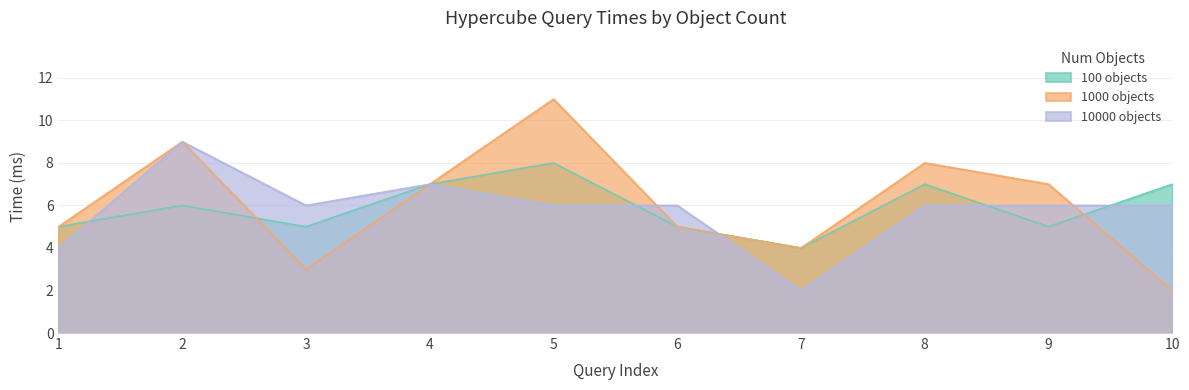

What is the greatest value displayed?

11